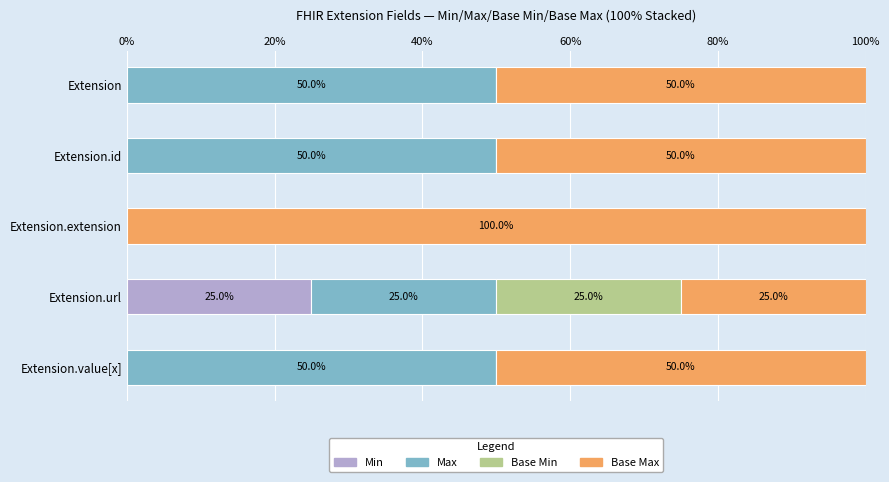

Is it true that Min equals 17 at Extension.value[x]?

False